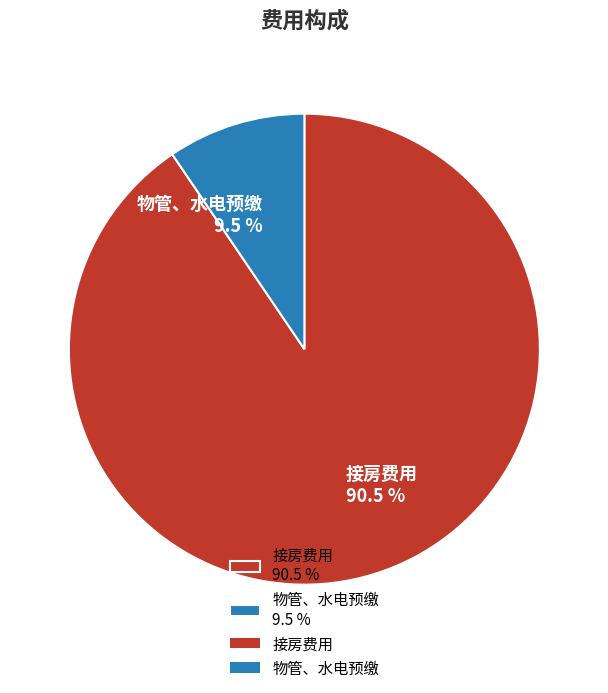

Combined, what portion of the pie is 接房费用 and 物管、水电预缴?

100.0%